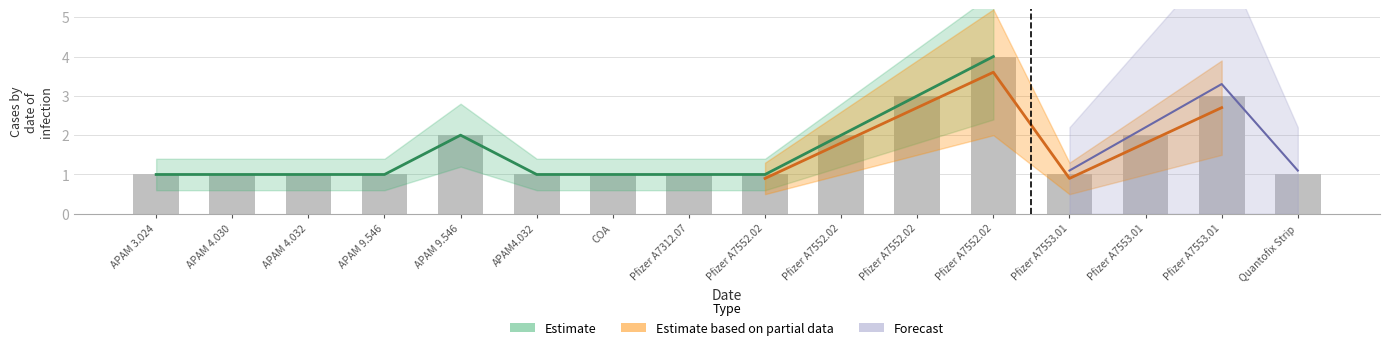

What value does the Estimate series have at Pfizer A7552.02?

2.0